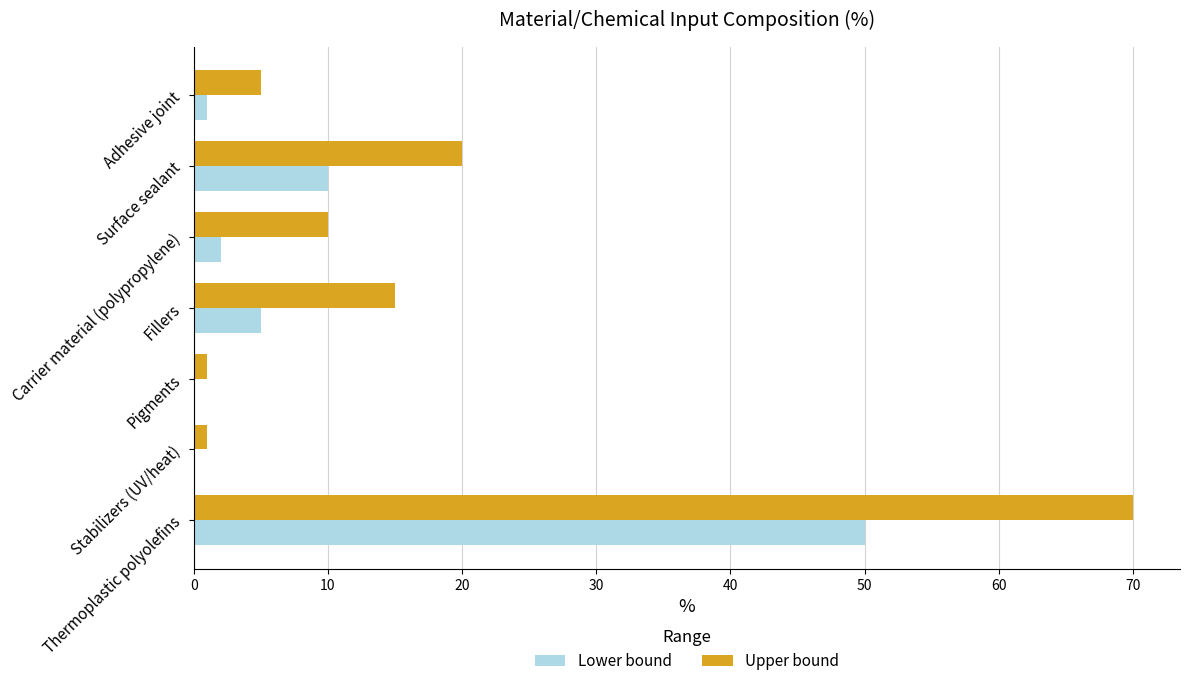

What is the highest value of the Upper bound series?

70